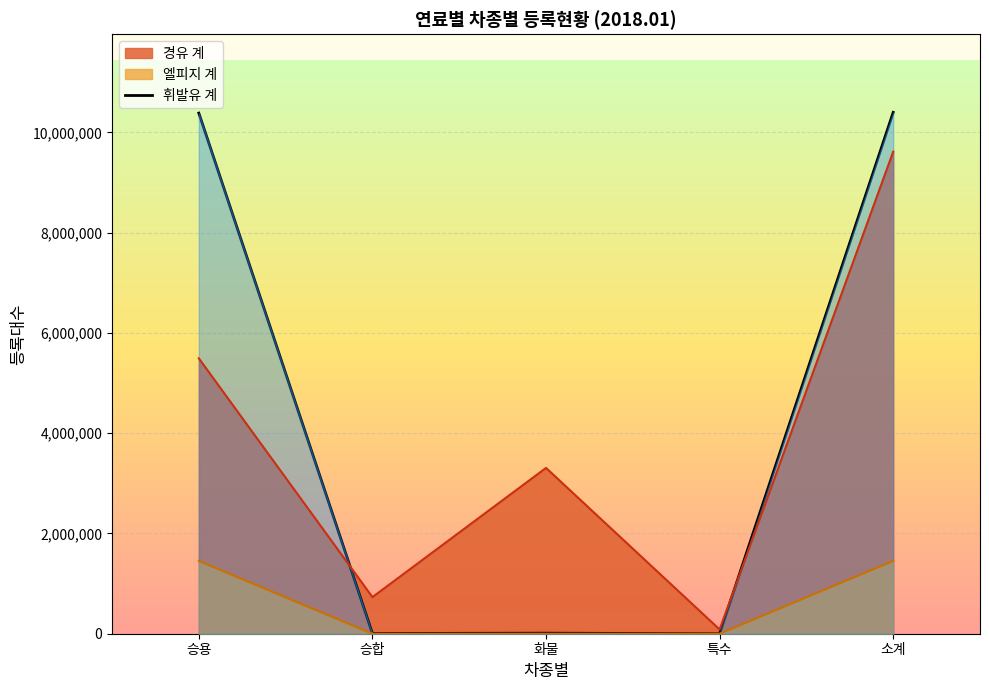

List the labels in order of value, smallest first.

특수, 승합, 화물, 승용, 소계